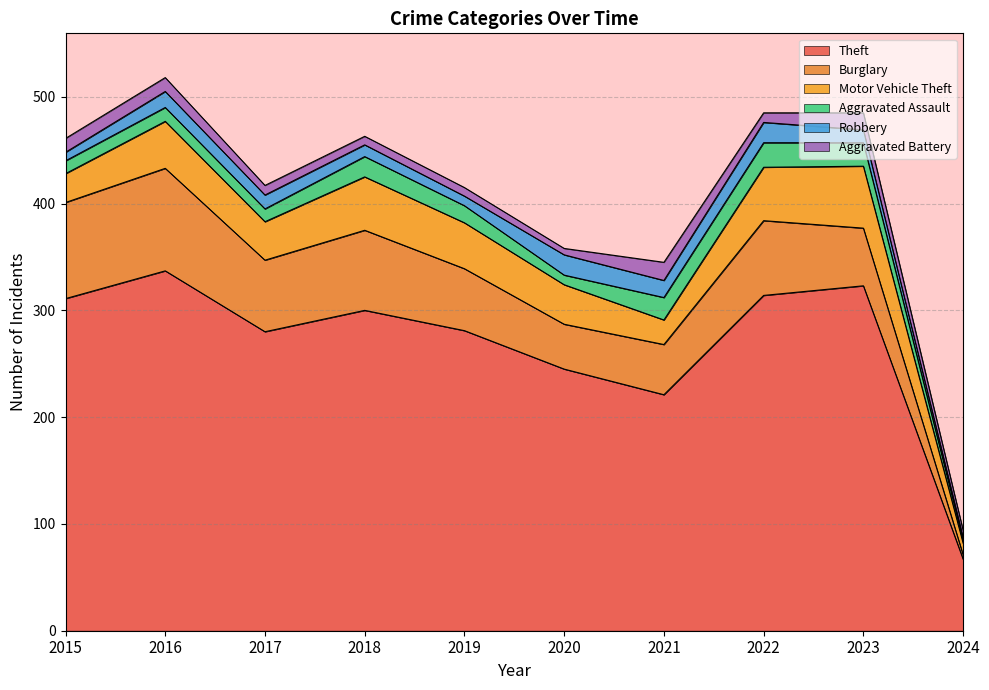

How many values in the Aggravated Assault series exceed 16?

4